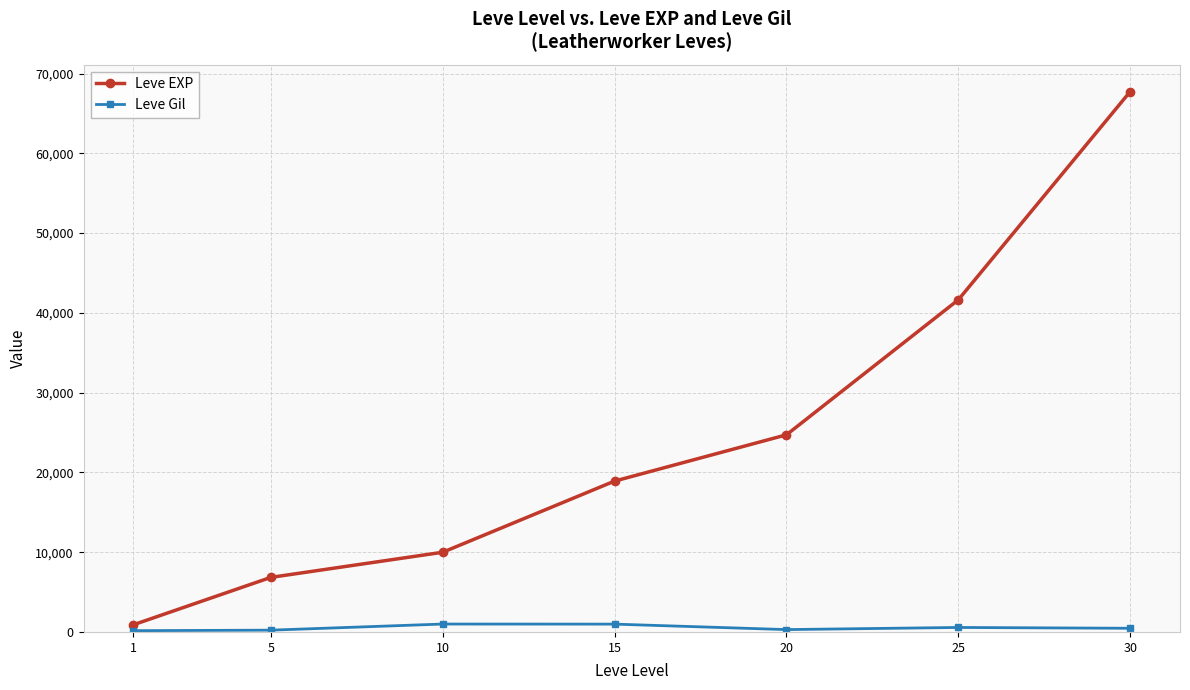

What is the average value of the Leve Gil series?

524